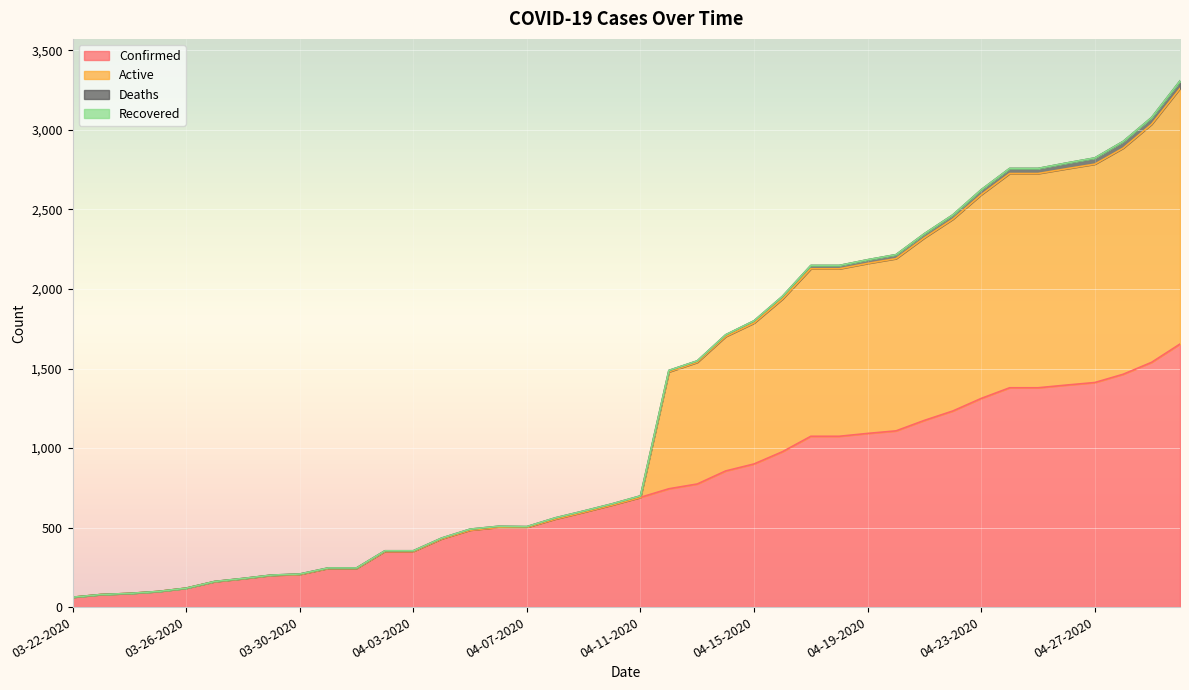

True or false: Confirmed has more than 0 points higher than both neighbors.

False